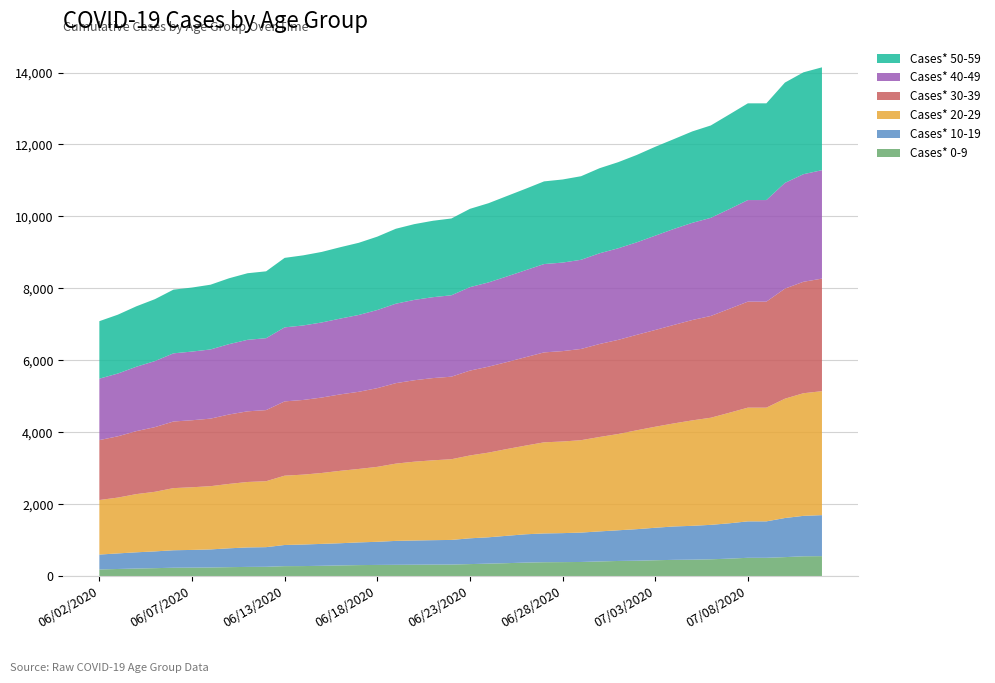

Reading left to right, transcribe all the data shown in this chart.

Cases* 0-9: 186	199	212	222	234	237	241	250	257	260	278	280	288	298	307	312	315	318	321	322	335	348	361	377	387	390	394	409	422	429	442	453	458	468	487	510	510	529	552	556
Cases* 10-19: 414	433	451	466	486	492	502	524	541	546	588	599	609	617	631	643	665	673	679	685	717	732	761	787	800	806	817	835	853	877	903	928	941	958	982	1013	1013	1087	1124	1140
Cases* 20-29: 1516	1552	1618	1657	1727	1742	1758	1790	1820	1833	1927	1943	1971	2013	2042	2083	2148	2191	2220	2243	2303	2354	2412	2465	2533	2547	2569	2625	2676	2749	2808	2865	2931	2978	3073	3161	3161	3317	3409	3446
Cases* 30-39: 1666	1704	1751	1798	1852	1863	1878	1930	1964	1977	2065	2076	2097	2125	2145	2188	2237	2264	2286	2295	2359	2389	2418	2457	2500	2513	2536	2585	2617	2653	2690	2737	2790	2829	2889	2947	2947	3060	3098	3129
Cases* 40-49: 1708	1745	1790	1836	1895	1909	1923	1956	1988	1999	2058	2071	2087	2107	2136	2172	2209	2234	2249	2263	2320	2342	2380	2418	2456	2461	2479	2522	2546	2571	2622	2668	2702	2728	2773	2824	2824	2939	2991	3015
Cases* 50-59: 1598	1636	1680	1721	1771	1780	1800	1831	1851	1859	1932	1949	1961	1984	2006	2040	2083	2106	2124	2135	2177	2202	2236	2264	2298	2310	2323	2365	2394	2429	2471	2497	2541	2568	2631	2689	2689	2789	2832	2859